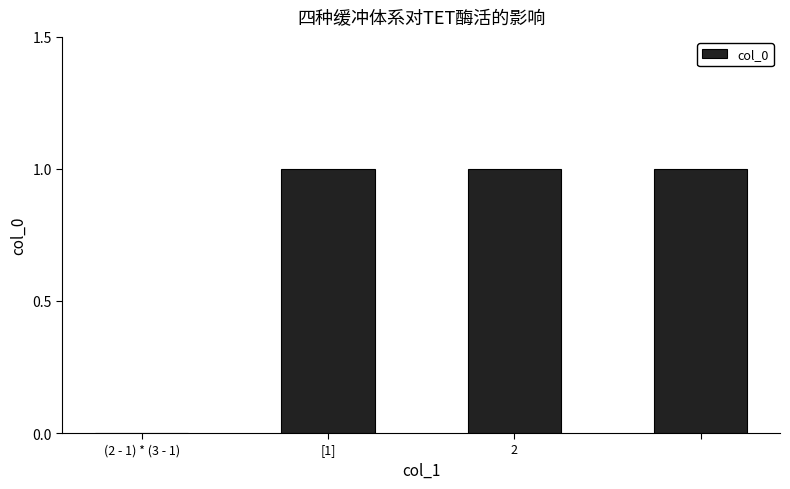

Reading right to left, extract all data points from this chart.

1	1	1	0